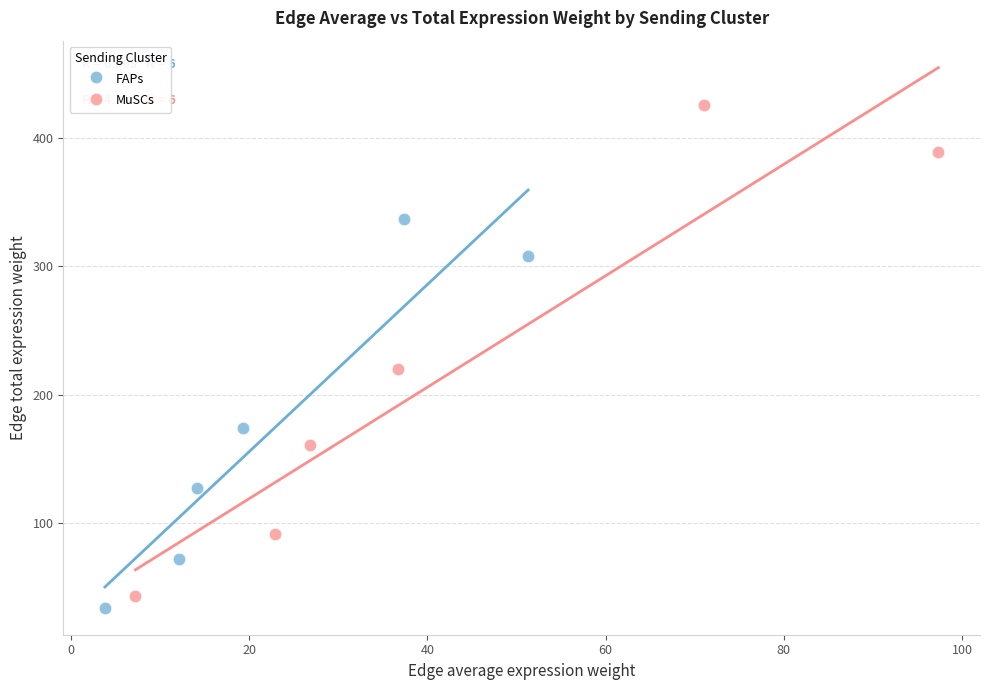

Which series has the largest Y range (max minus min)?

MuSCs